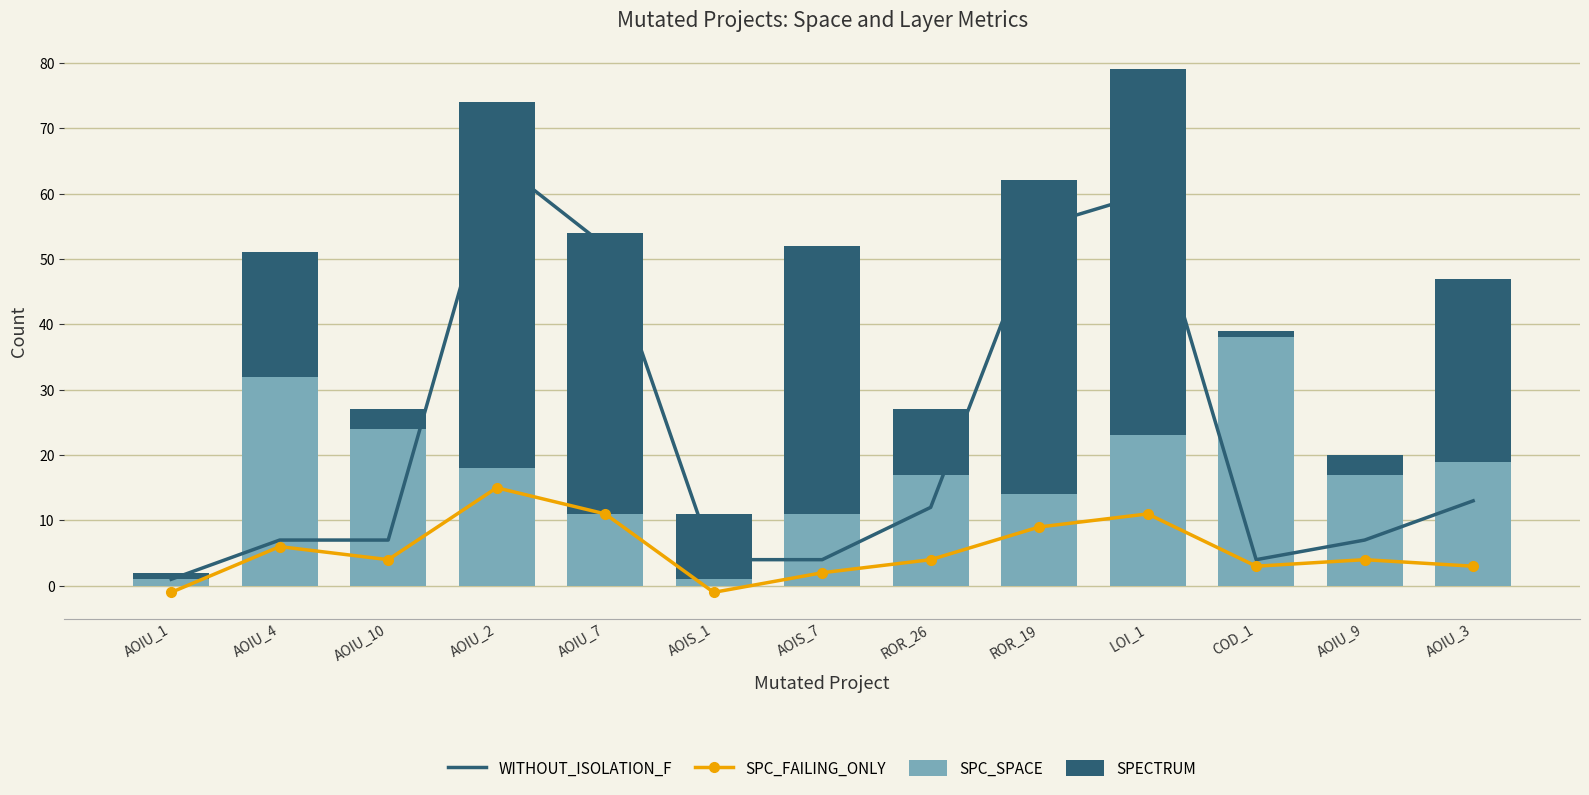

Rank the categories by SPECTRUM value from highest to lowest.

AOIU_2, LOI_1, ROR_19, AOIU_7, AOIS_7, AOIU_3, AOIU_4, AOIS_1, ROR_26, AOIU_10, AOIU_9, AOIU_1, COD_1